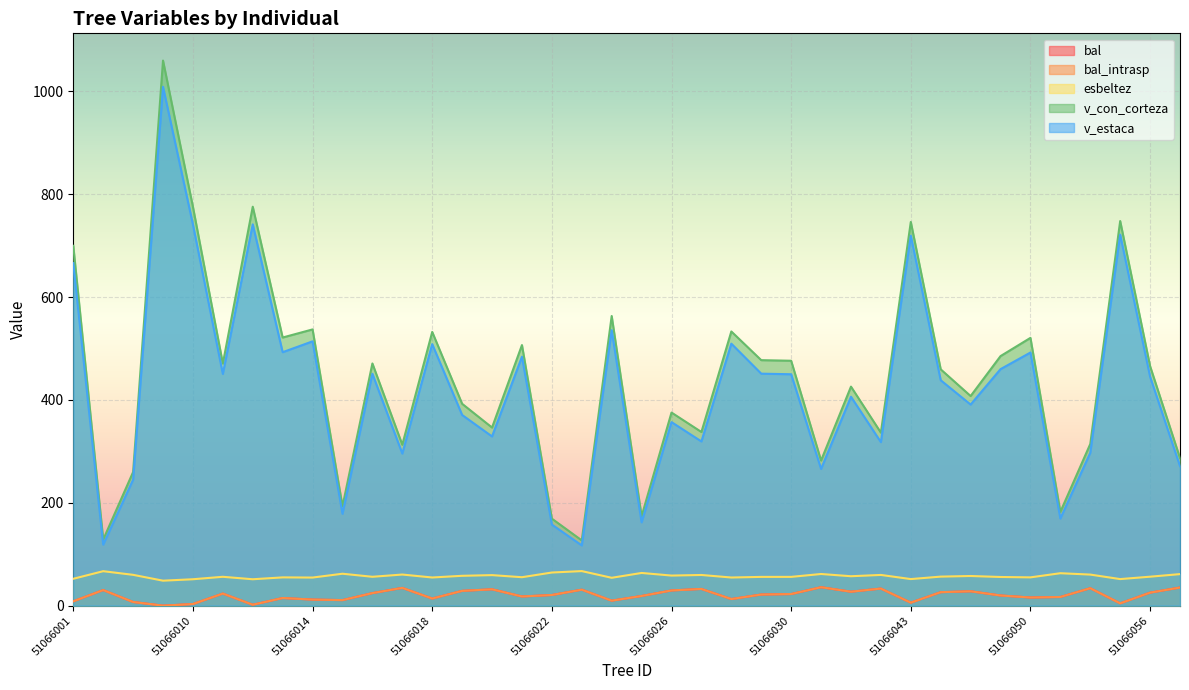

What is the difference between the second highest and second lowest values in the bal series?

33.5